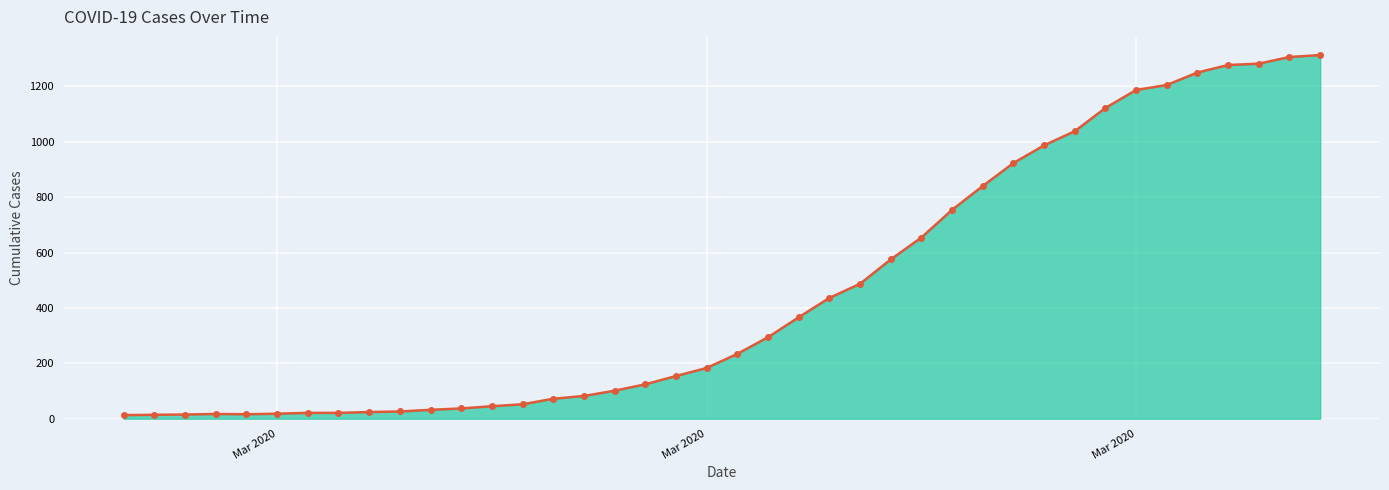

What is the greatest value displayed?

1313